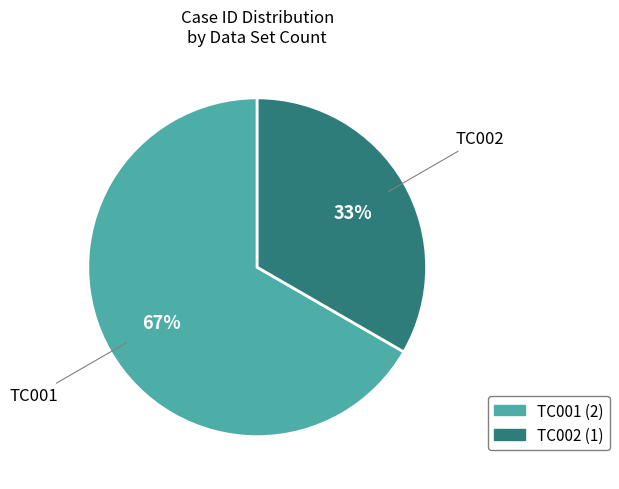

What percentage is the TC002 slice, to the nearest percent?

33%